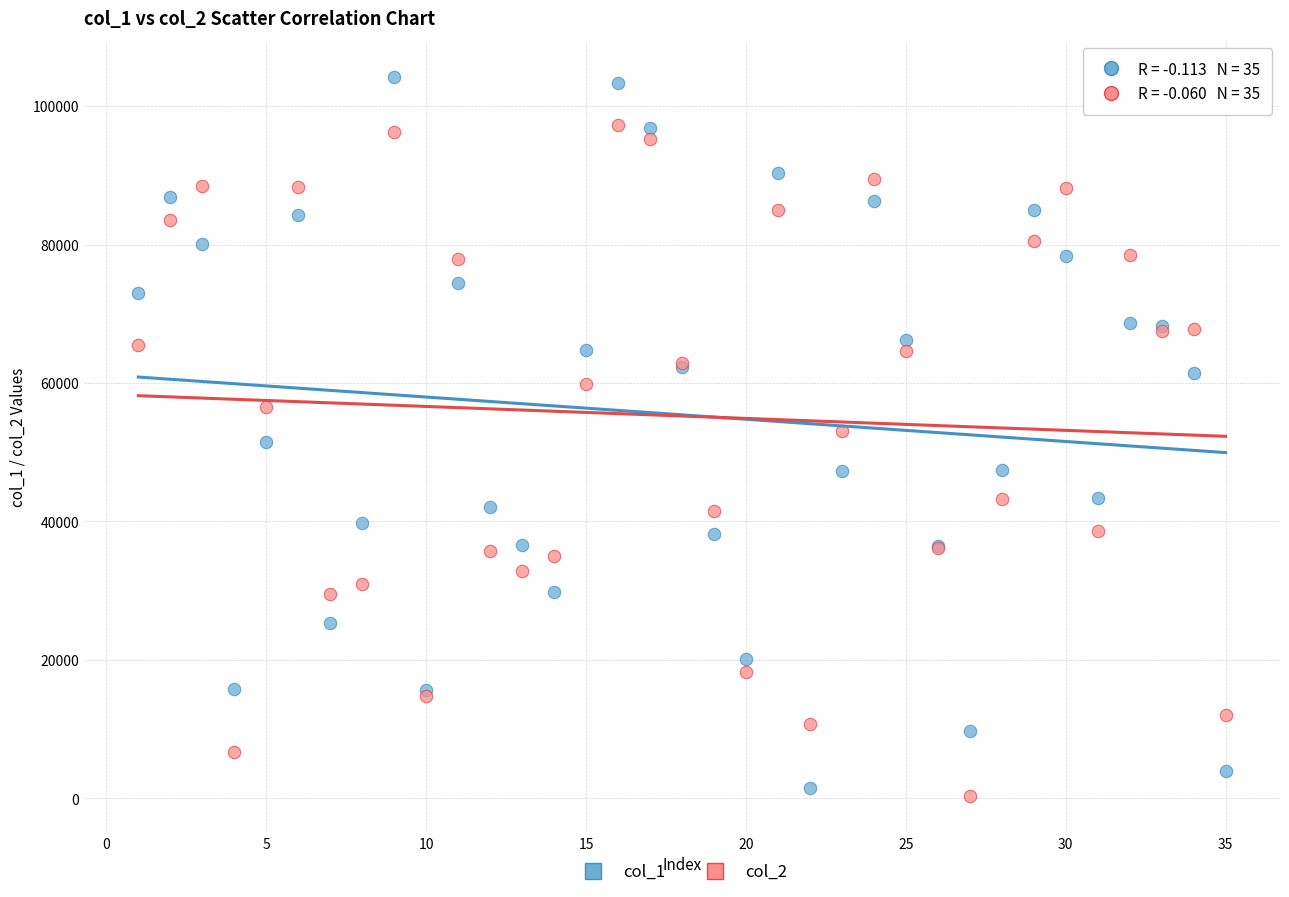

Which series has the largest Y range (max minus min)?

col_1